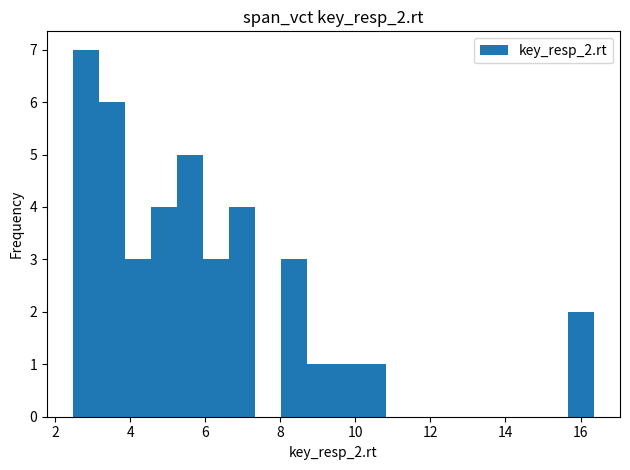

Around what value on the x-axis is the tallest bar? Give the approximate position of its centre, as read against the axis.

2.8